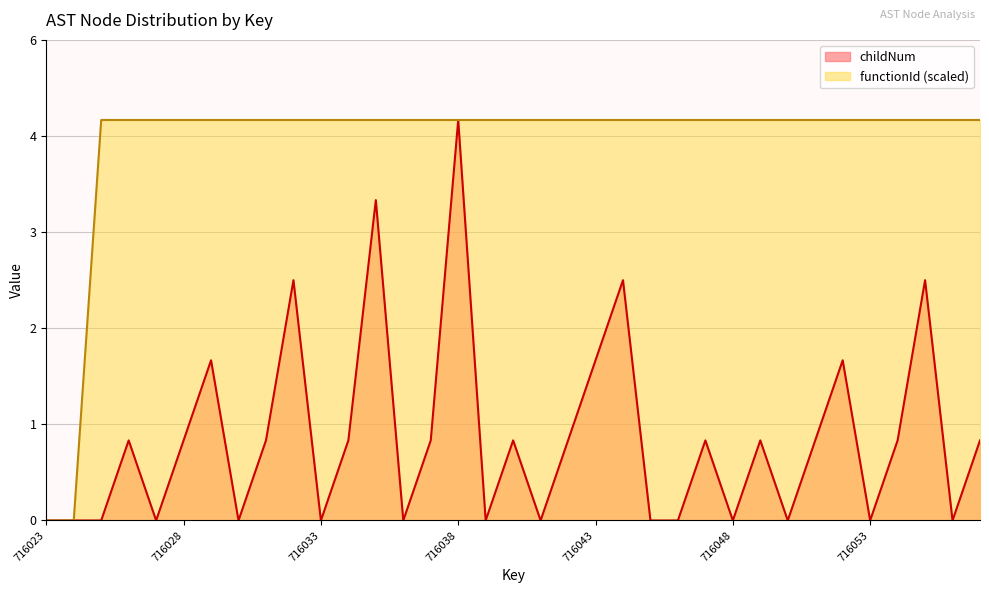

Is the value of childNum at 716026 greater than the value of functionId at 716023?

Yes